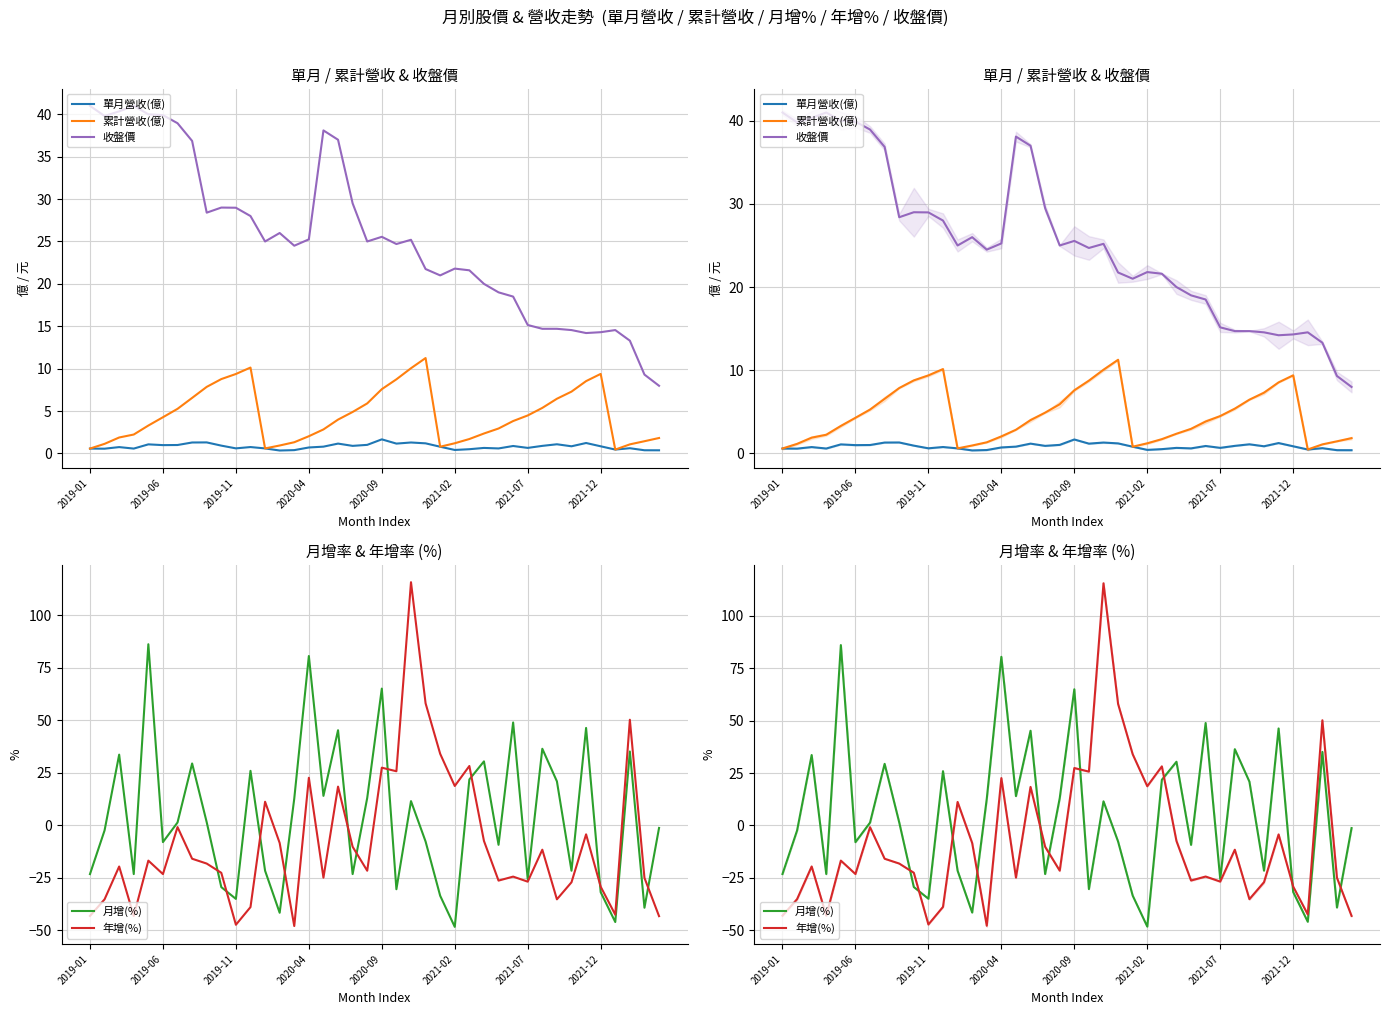

What is the label of the 6th point from the right?

34